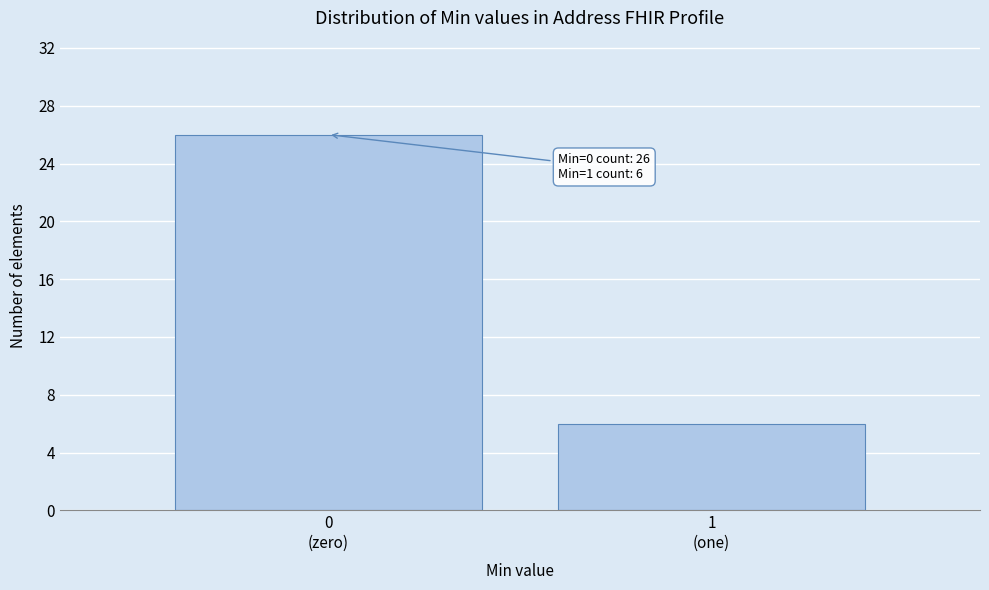

Reading left to right, list all the values displayed in this chart.

26	6